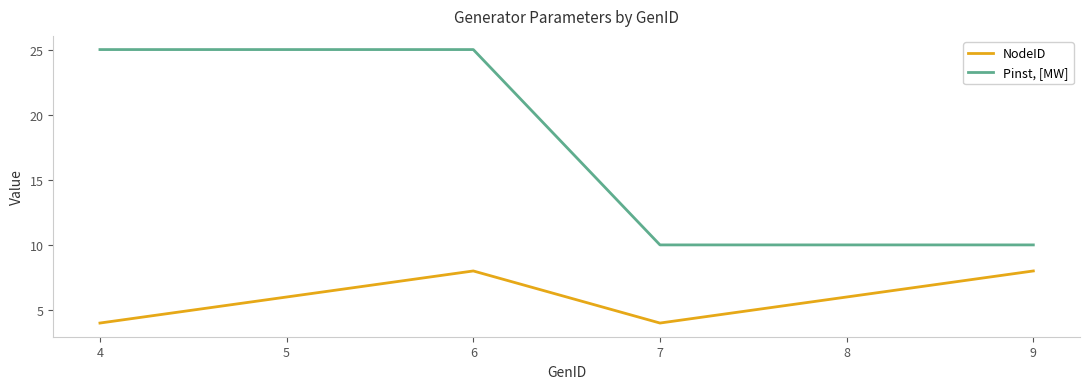

How many NodeID values are between 4 and 8?

6